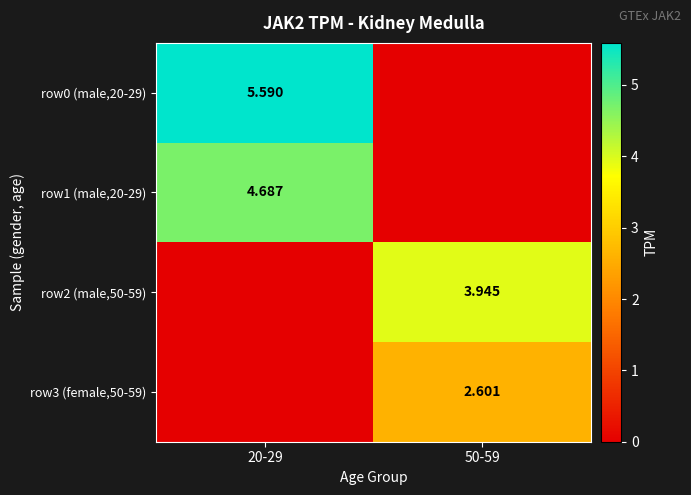

Between 20-29 and 50-59, which is larger?

20-29